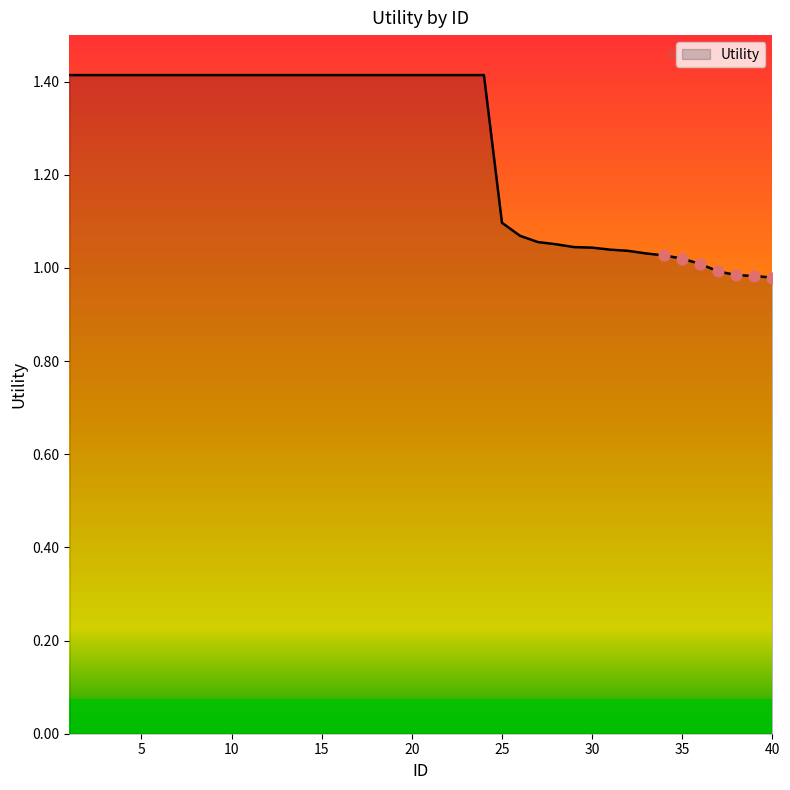

What is the difference between the maximum and minimum values?

0.4